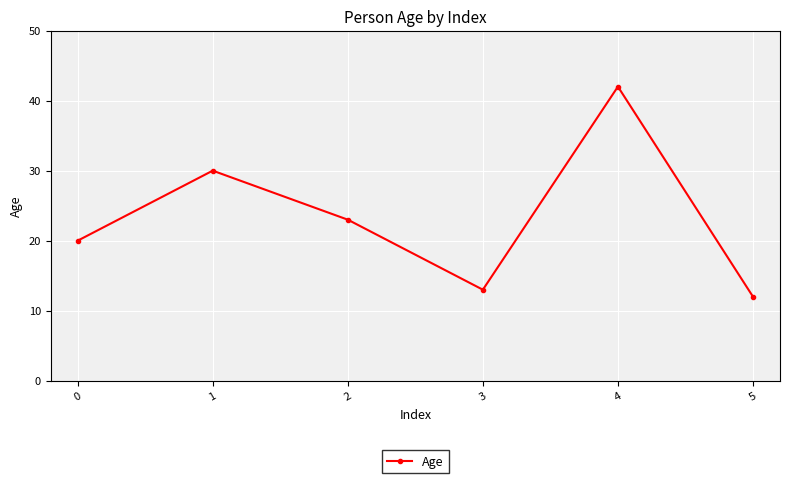

What is the greatest value displayed?

42